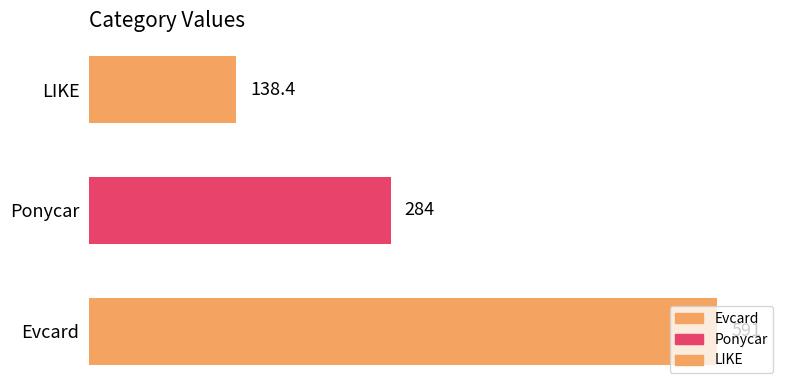

Rank the categories by value from lowest to highest.

LIKE, Ponycar, Evcard